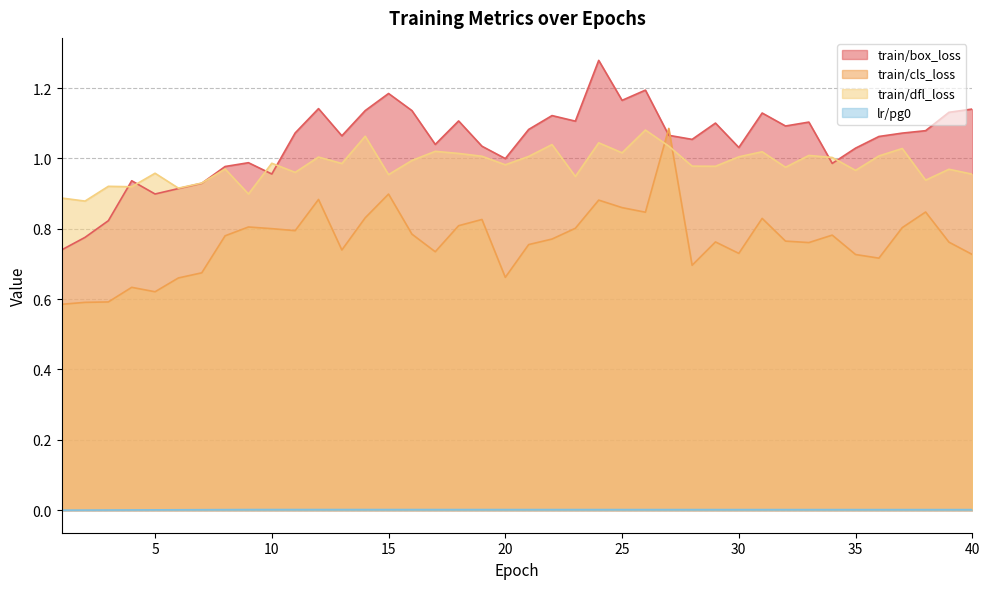

List the labels in order of train/cls_loss value, smallest first.

1, 2, 3, 5, 4, 6, 20, 7, 28, 36, 35, 40, 30, 17, 13, 21, 33, 39, 29, 32, 22, 8, 34, 16, 11, 10, 23, 37, 9, 18, 19, 31, 14, 26, 38, 25, 24, 12, 15, 27